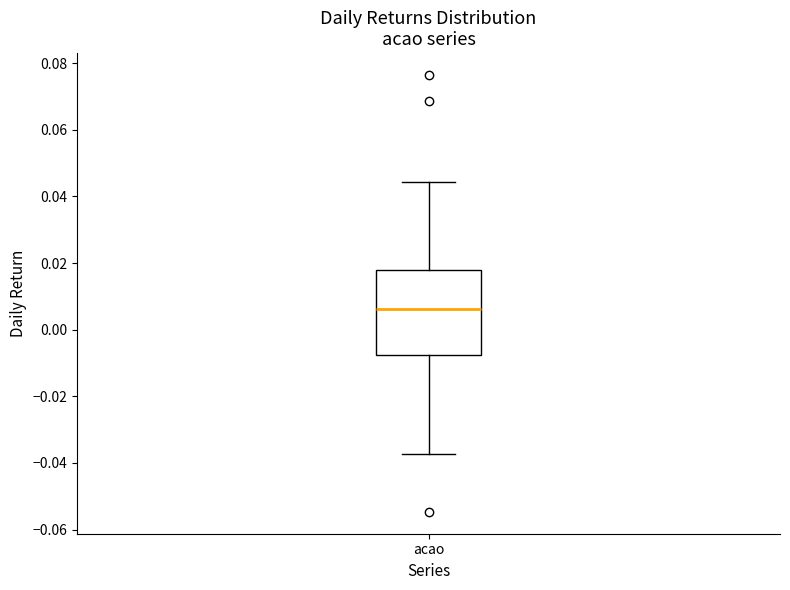

Where does the lower whisker of the box for acao end on the y-axis? The values are not printed on the chart, so give them approximately, as read against the axis.

-0.038